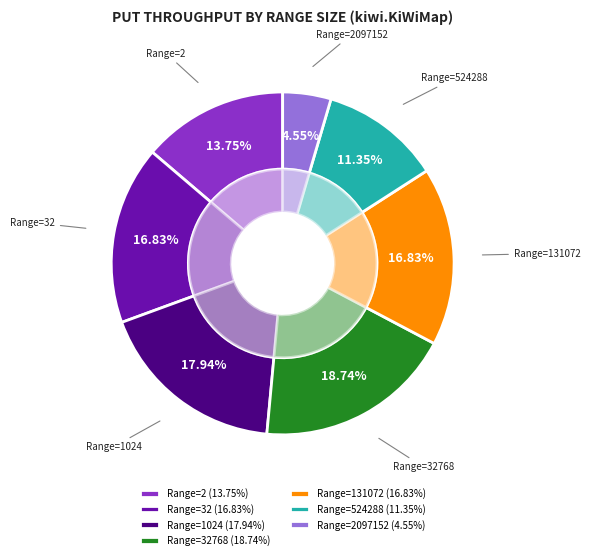

Is there any slice that represents more than half of the pie?

No